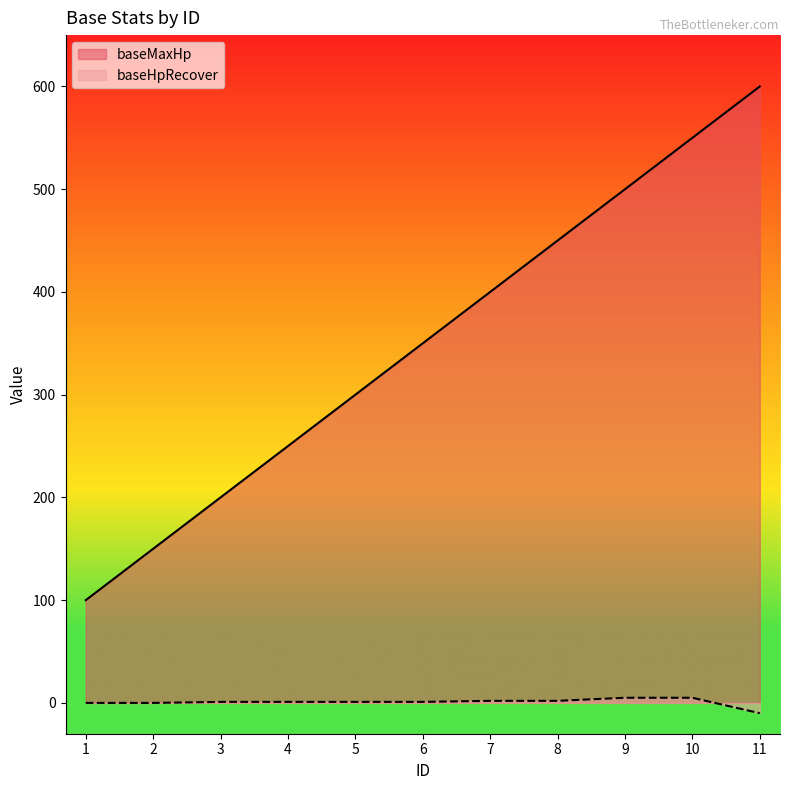

Reading left to right, transcribe all the data shown in this chart.

baseMaxHp: 1=100	2=150	3=200	4=250	5=300	6=350	7=400	8=450	9=500	10=550	11=600
baseHpRecover: 1=0	2=0	3=1	4=1	5=1	6=1	7=2	8=2	9=5	10=5	11=-10